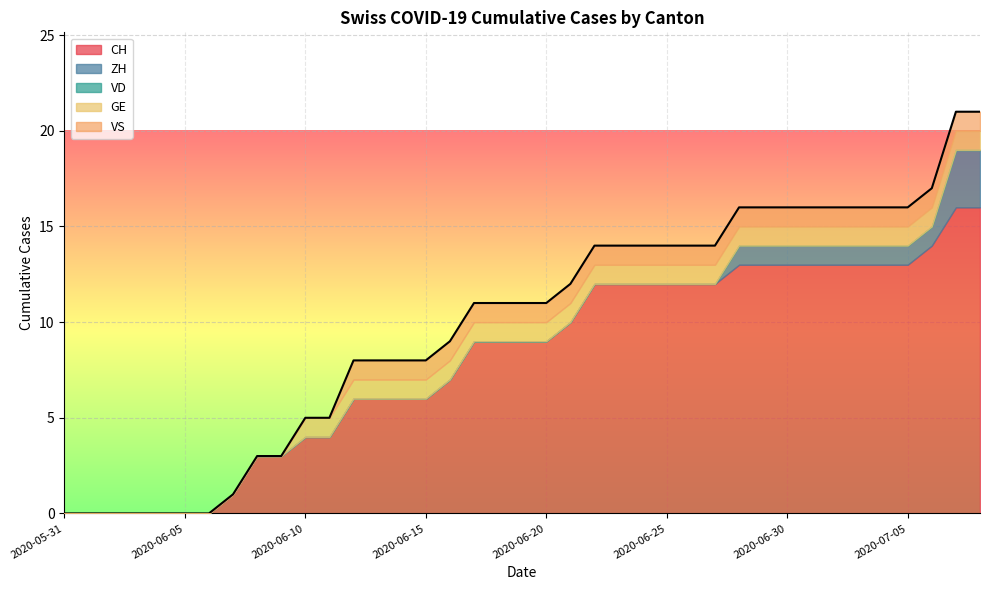

At which label does VD reach its peak?

2020-05-31